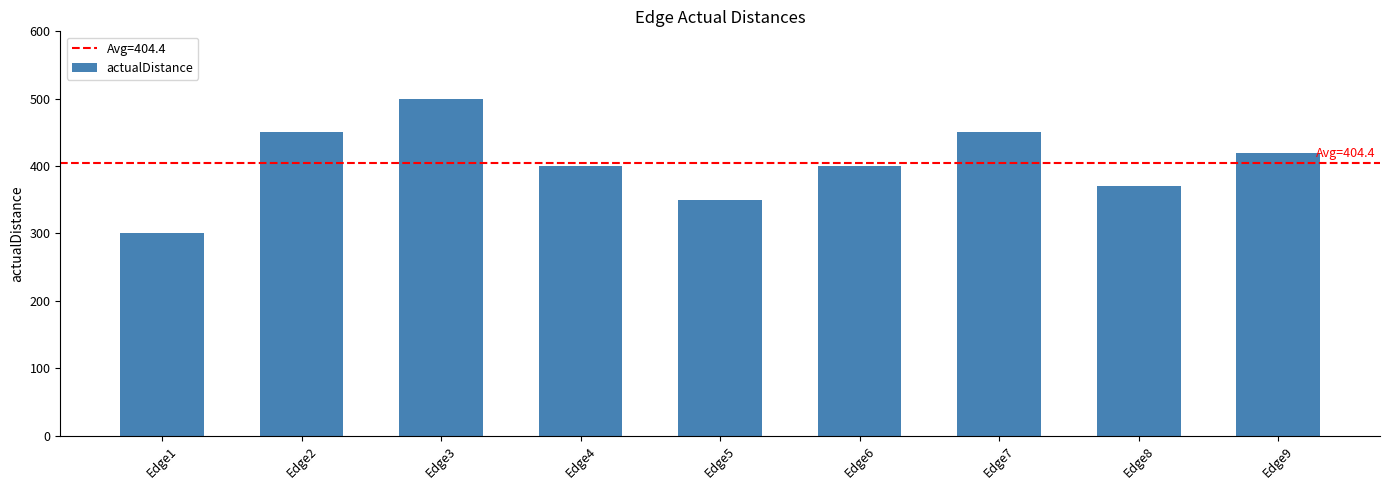

What is the value of the 7th bar from the left?

450